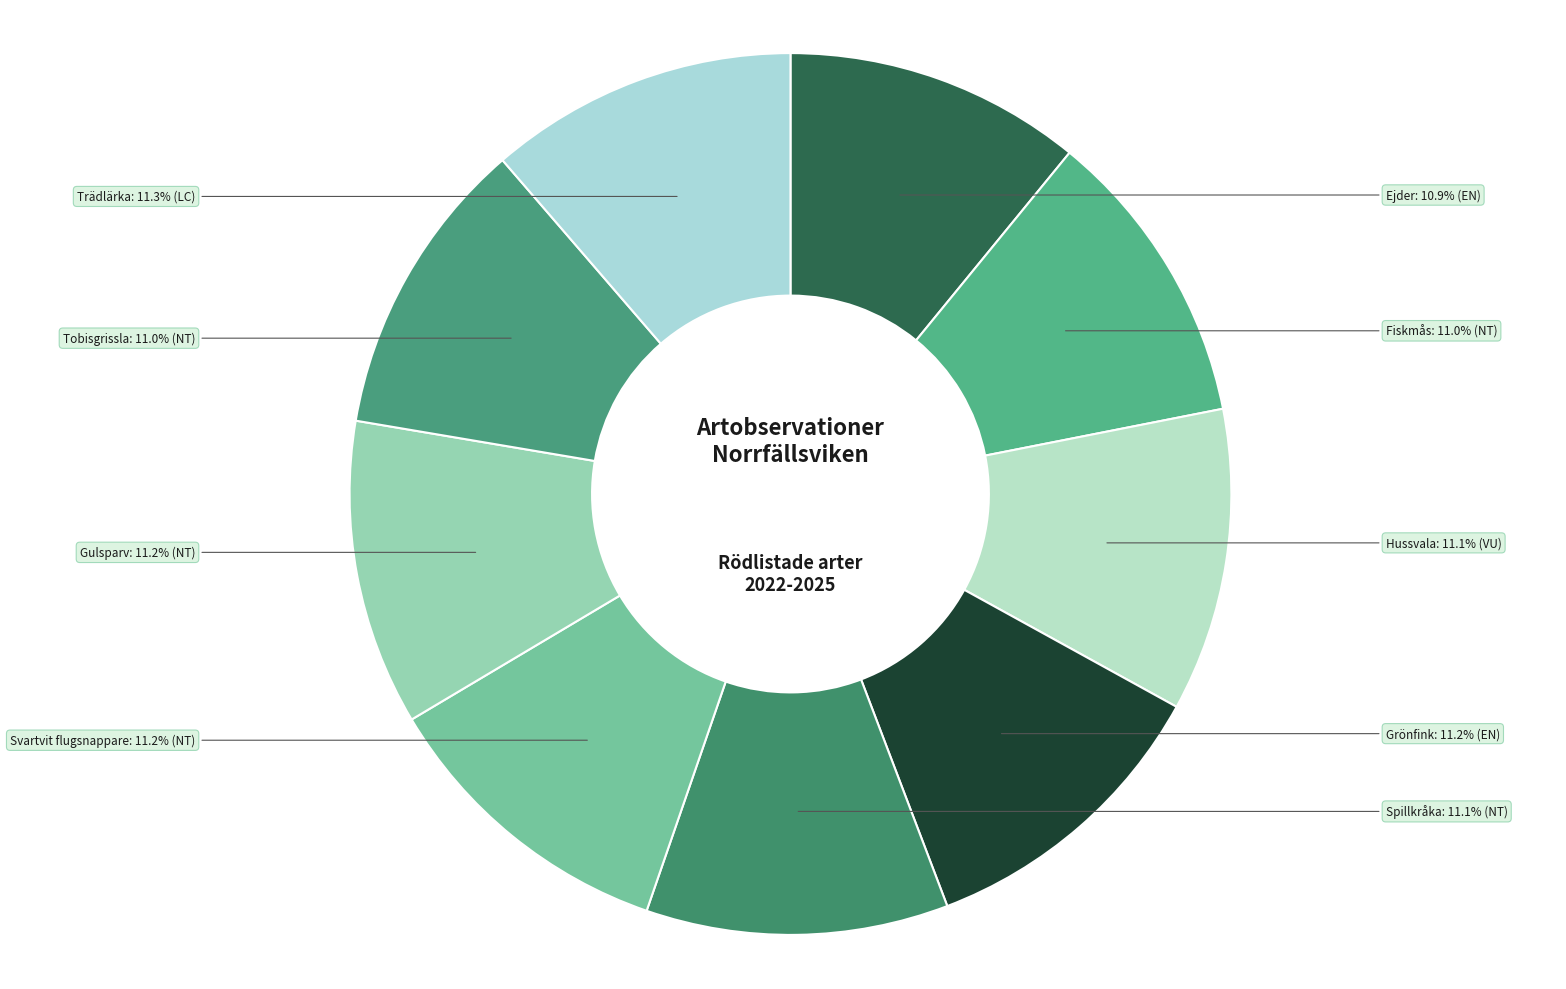

True or false: Gulsparv accounts for 24% of the total.

False